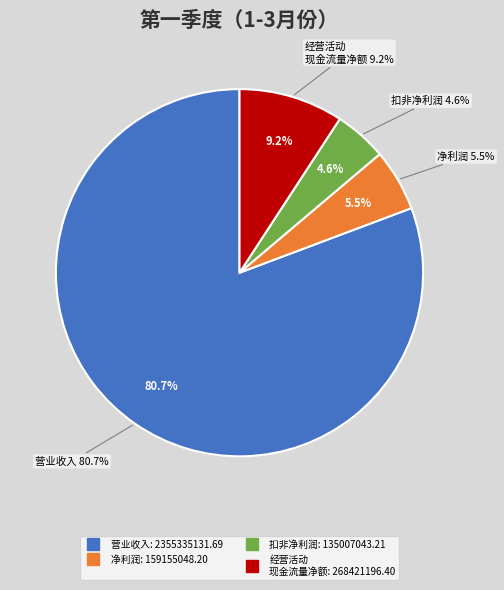

Rank the categories by value from highest to lowest.

营业收入, 经营活动产生的现金流量净额, 归属于上市公司股东的净利润, 归属于上市公司股东的扣除非经常性损益后的净利润